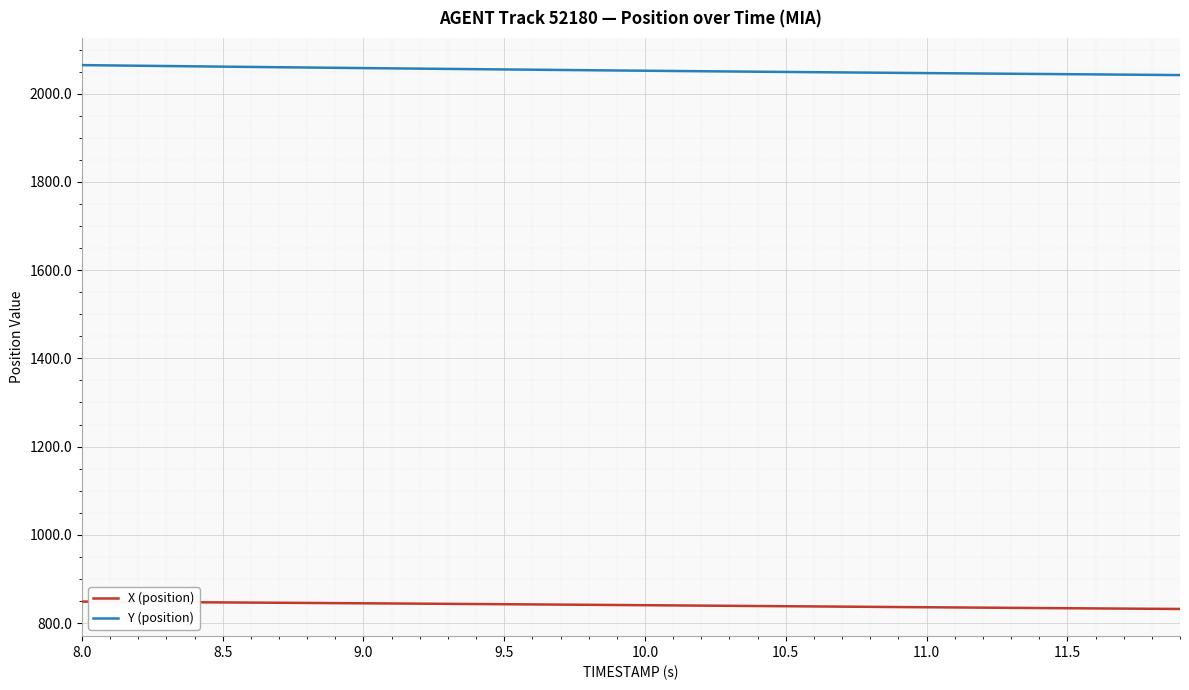

List the series in order of their peak value, lowest first.

X (position), Y (position)